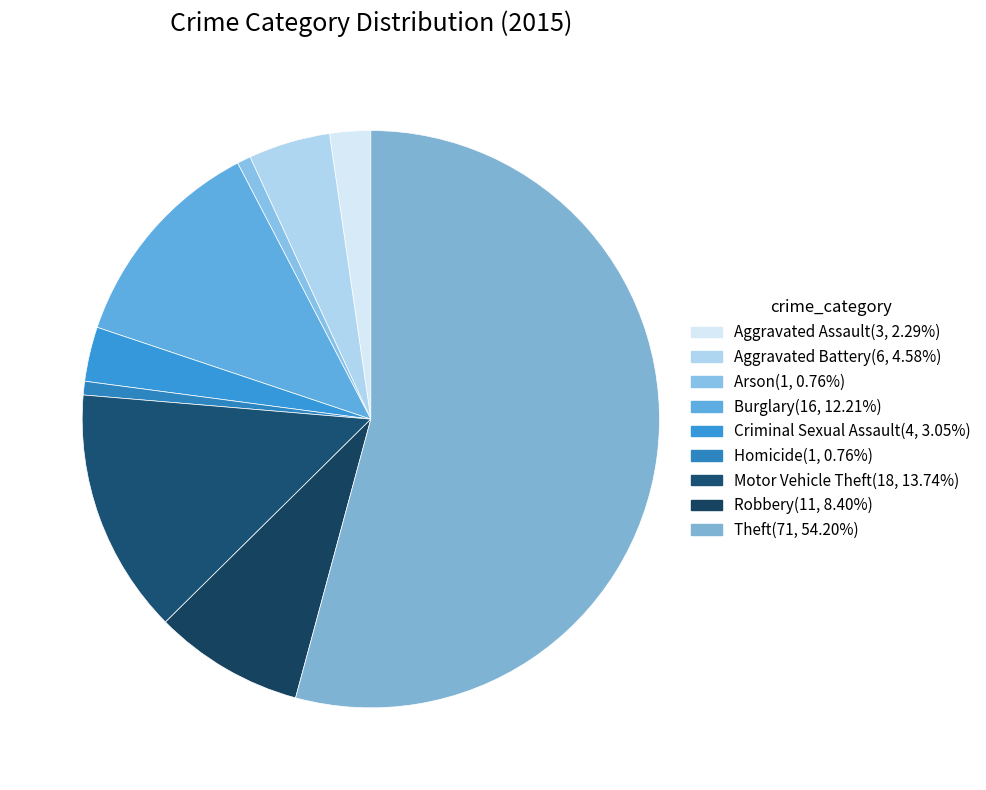

How many segments does this pie chart have?

9